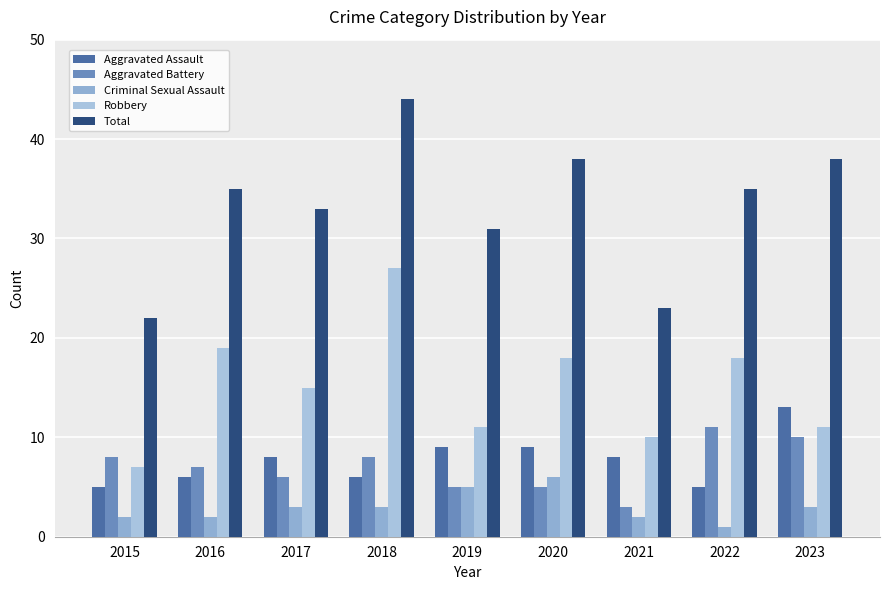

Reading right to left, what are all the values shown in this chart?

Aggravated Assault: 13	5	8	9	9	6	8	6	5
Aggravated Battery: 10	11	3	5	5	8	6	7	8
Criminal Sexual Assault: 3	1	2	6	5	3	3	2	2
Robbery: 11	18	10	18	11	27	15	19	7
Total: 38	35	23	38	31	44	33	35	22